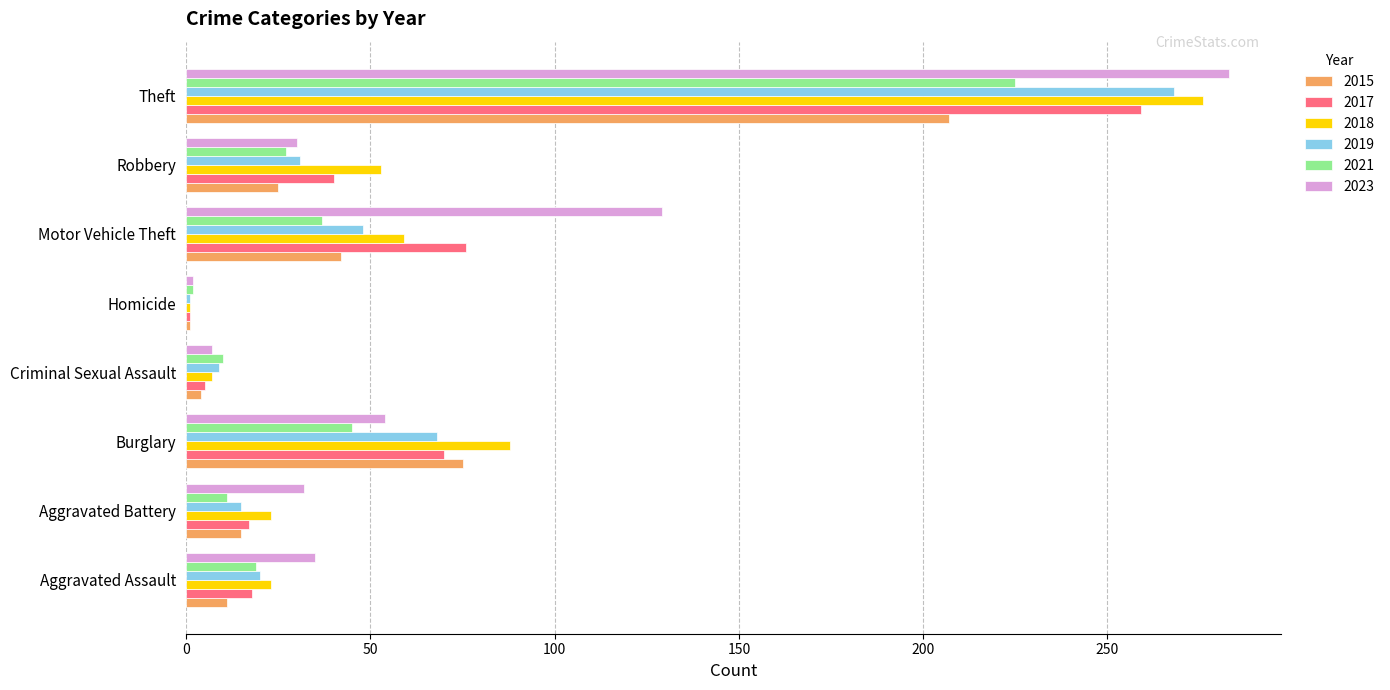

Rank the series by their maximum value, from highest to lowest.

2023, 2018, 2019, 2017, 2021, 2015